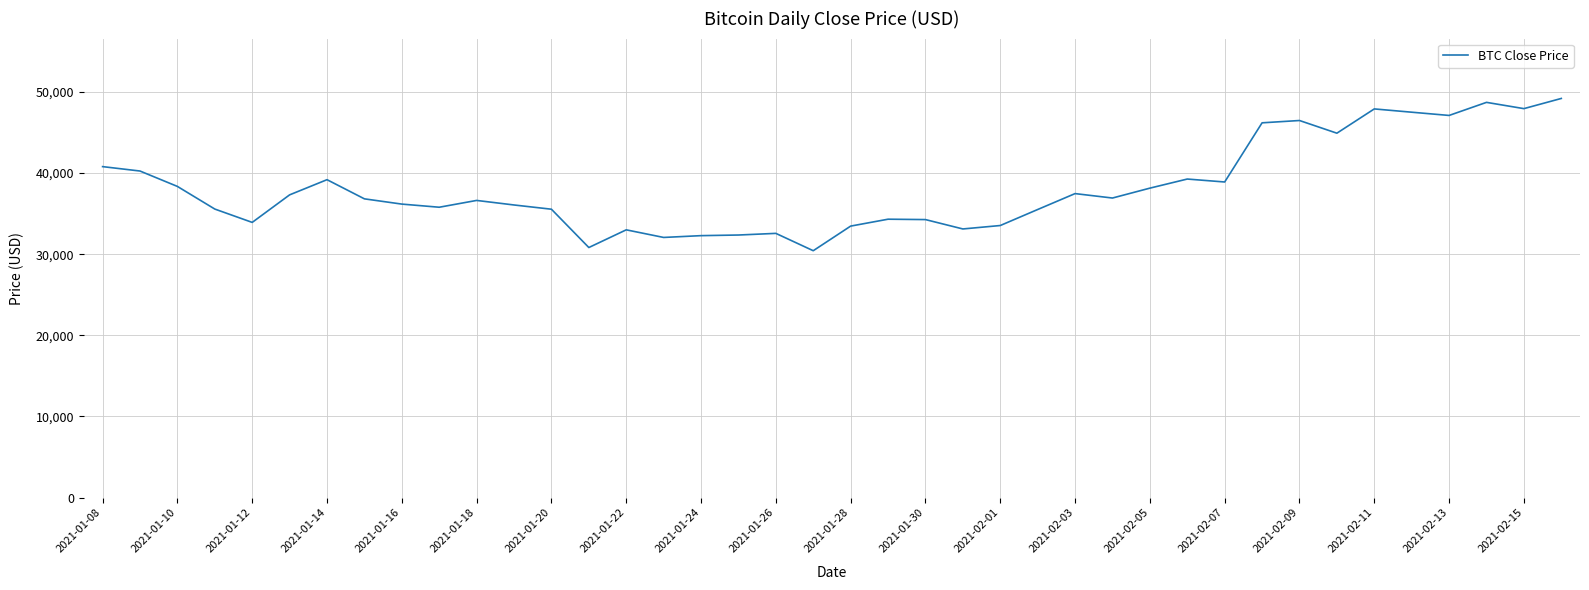

What is the smallest value displayed?

30432.5